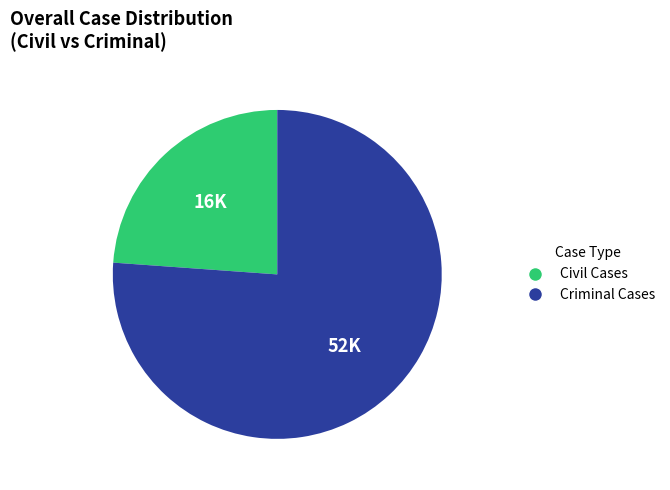

Combined, do Criminal Cases and Civil Cases account for over 50%?

Yes